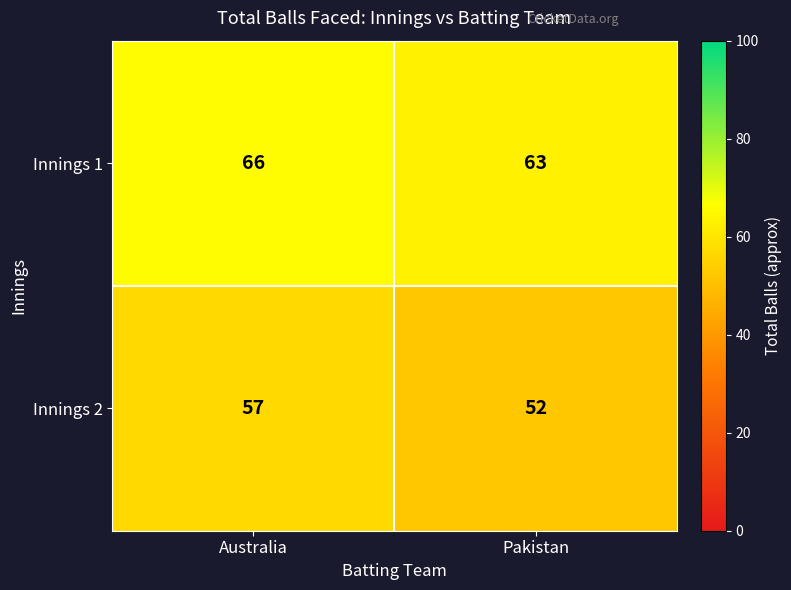

Which series has the largest total across all categories?

Innings 1